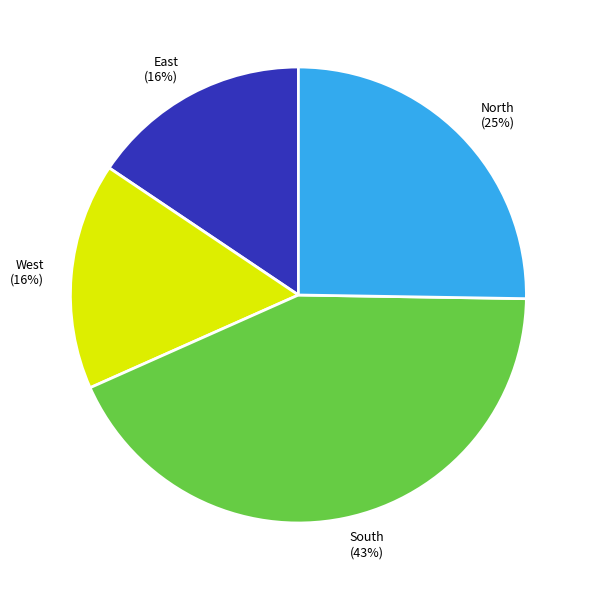

Between North and South, which is larger?

South